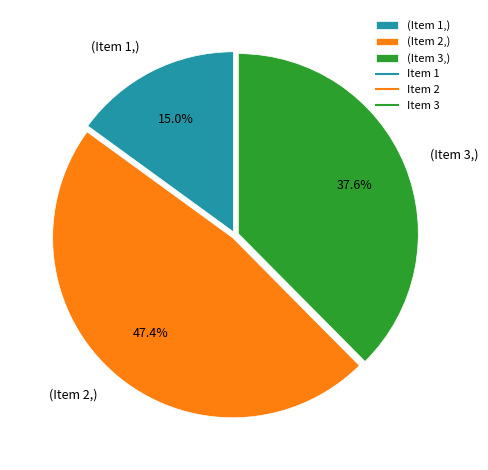

Which category has the biggest portion of the pie?

(Item 2,)